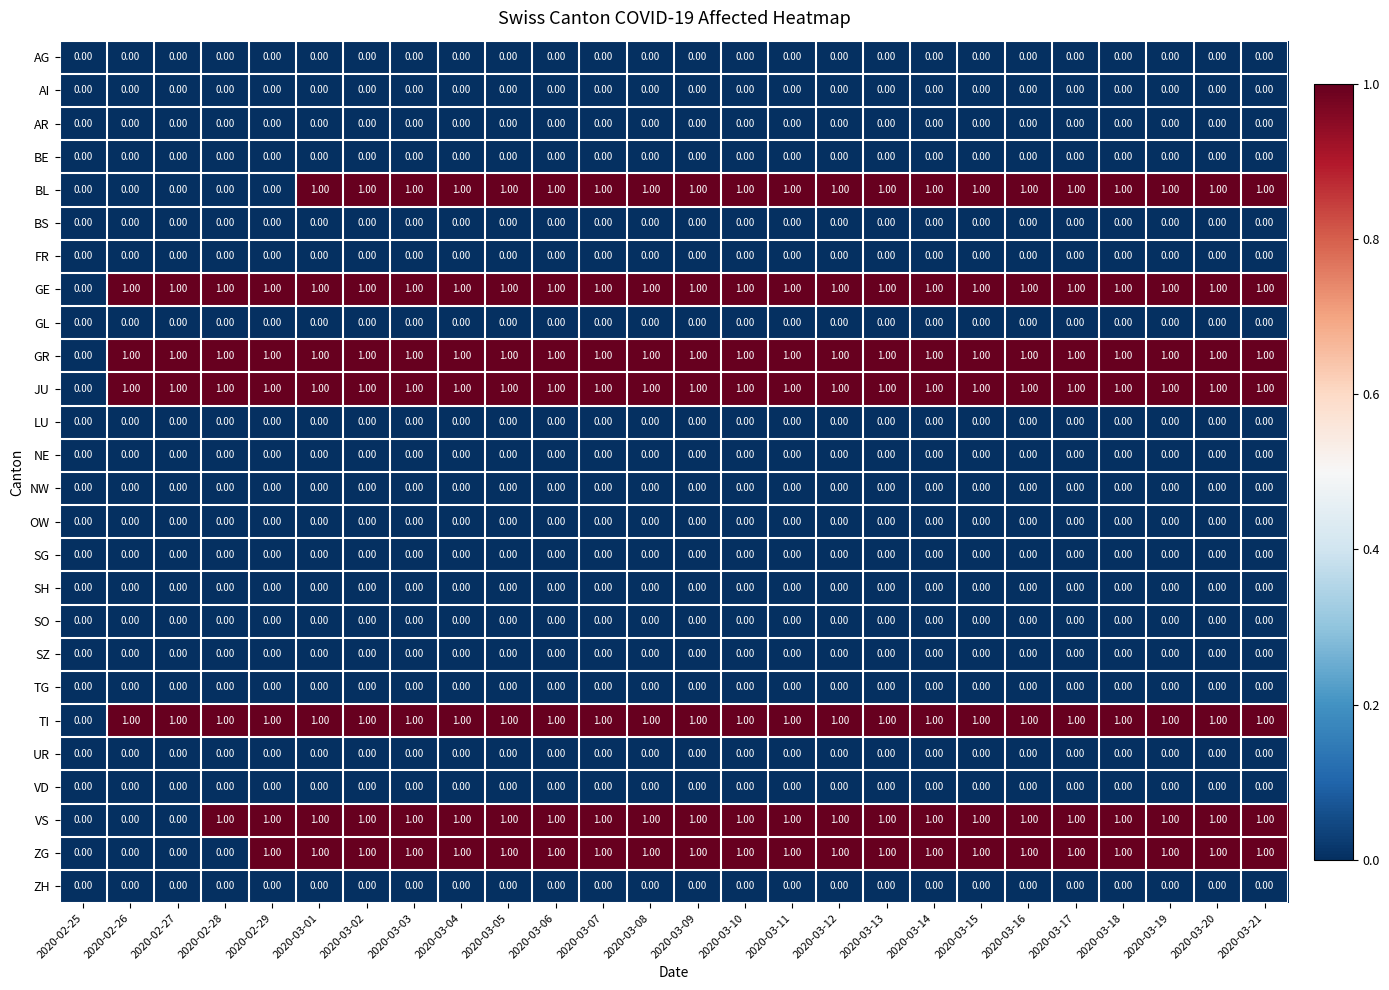

What is the total value across all series at 2020-03-12?

7